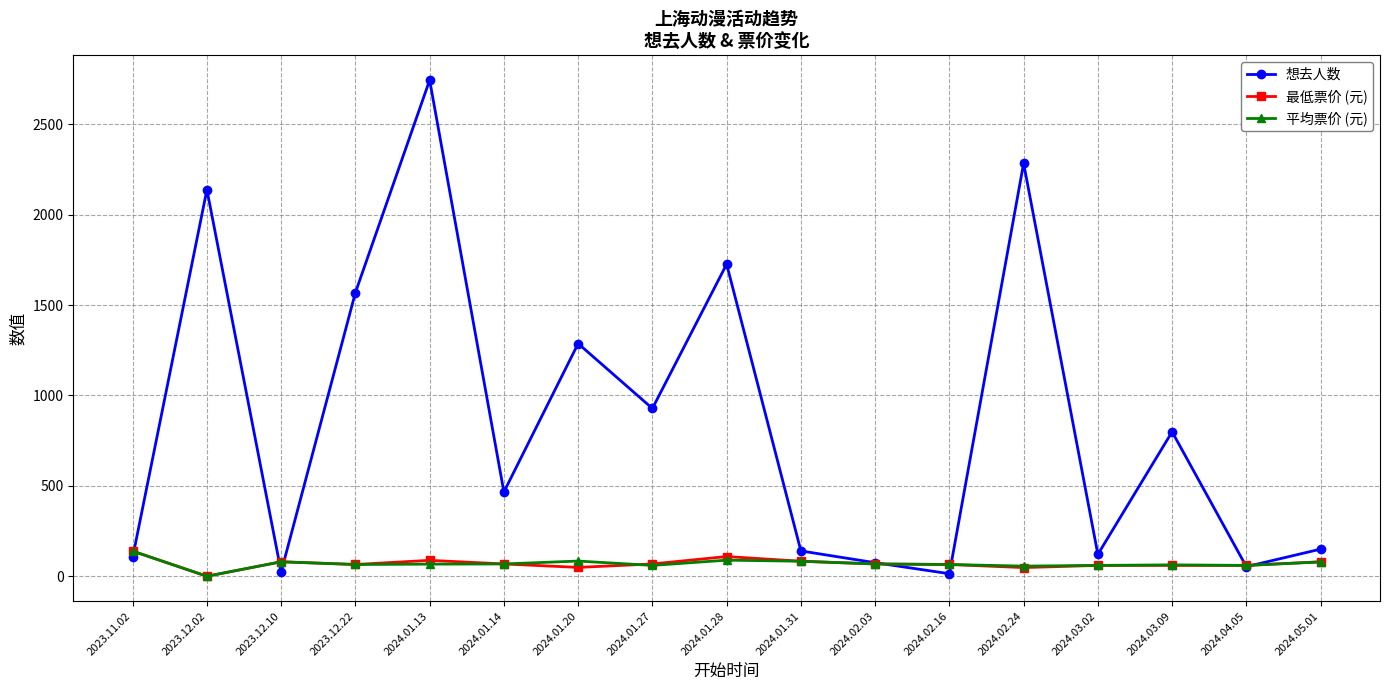

Where is the first local maximum for 想去人数?

2023.12.02